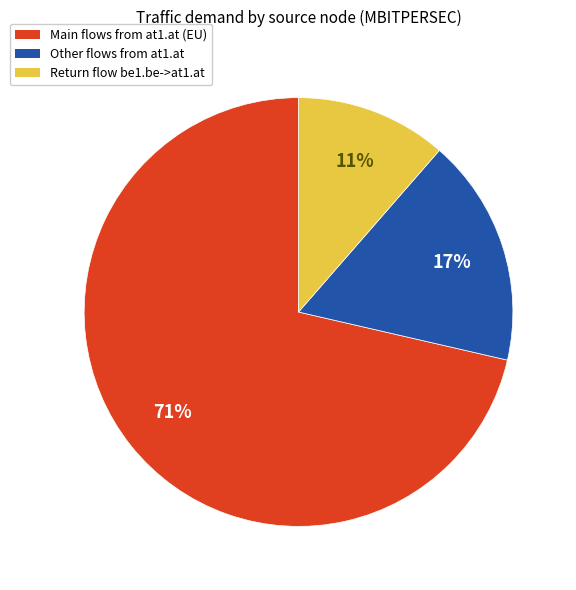

To the nearest percent, what is the average slice percentage?

33%